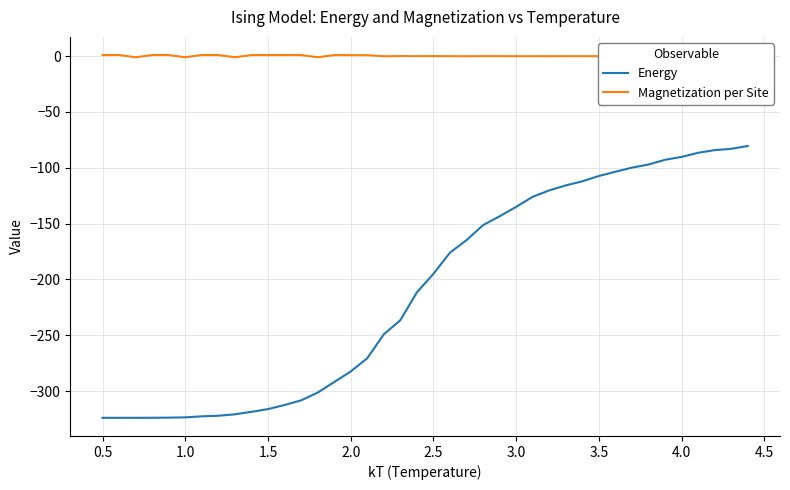

What is the minimum value shown in the chart?

-324.0